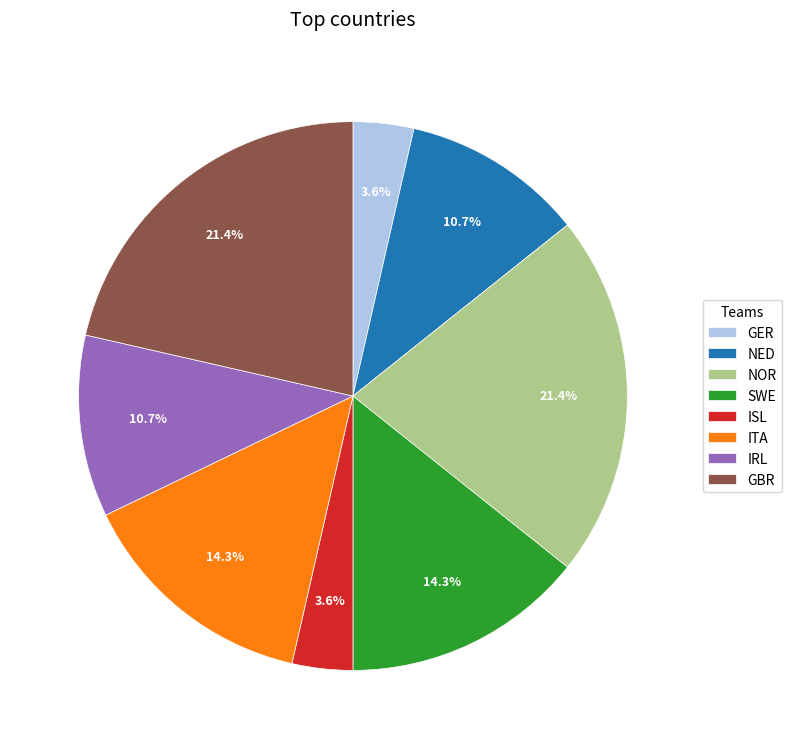

Does ISL account for over 50% of the chart?

No